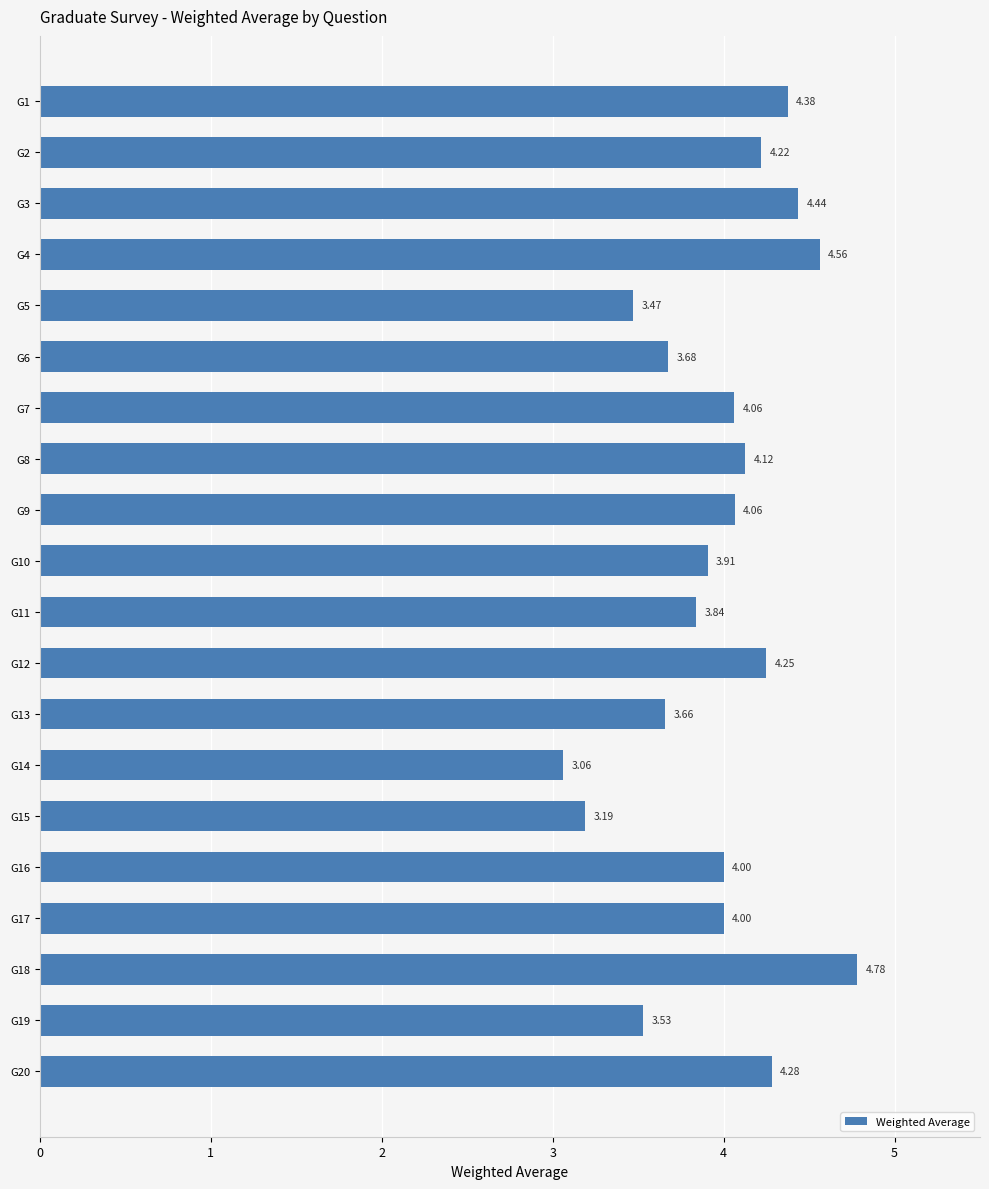

Count the number of categories in the chart.

20